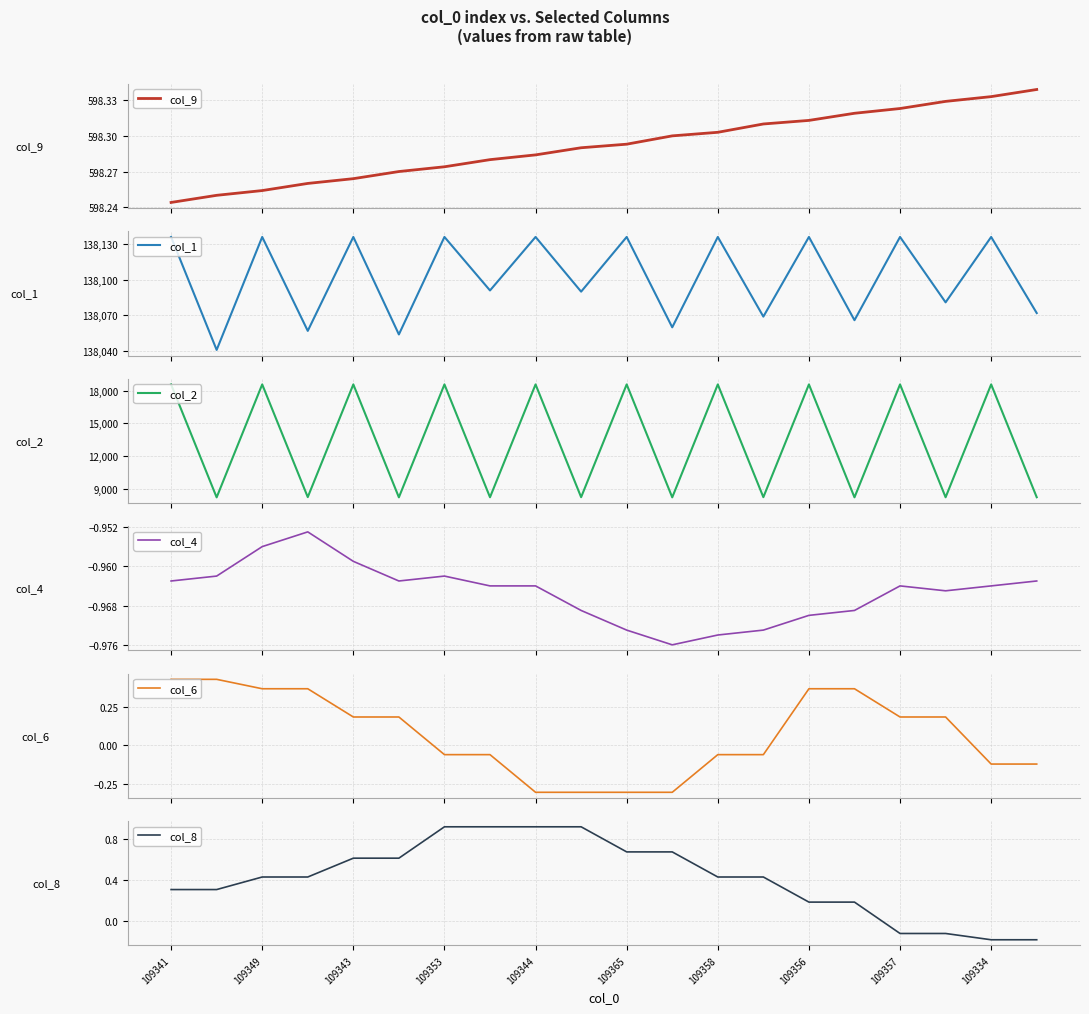

True or false: col_9 has more than 2 points higher than both neighbors.

False